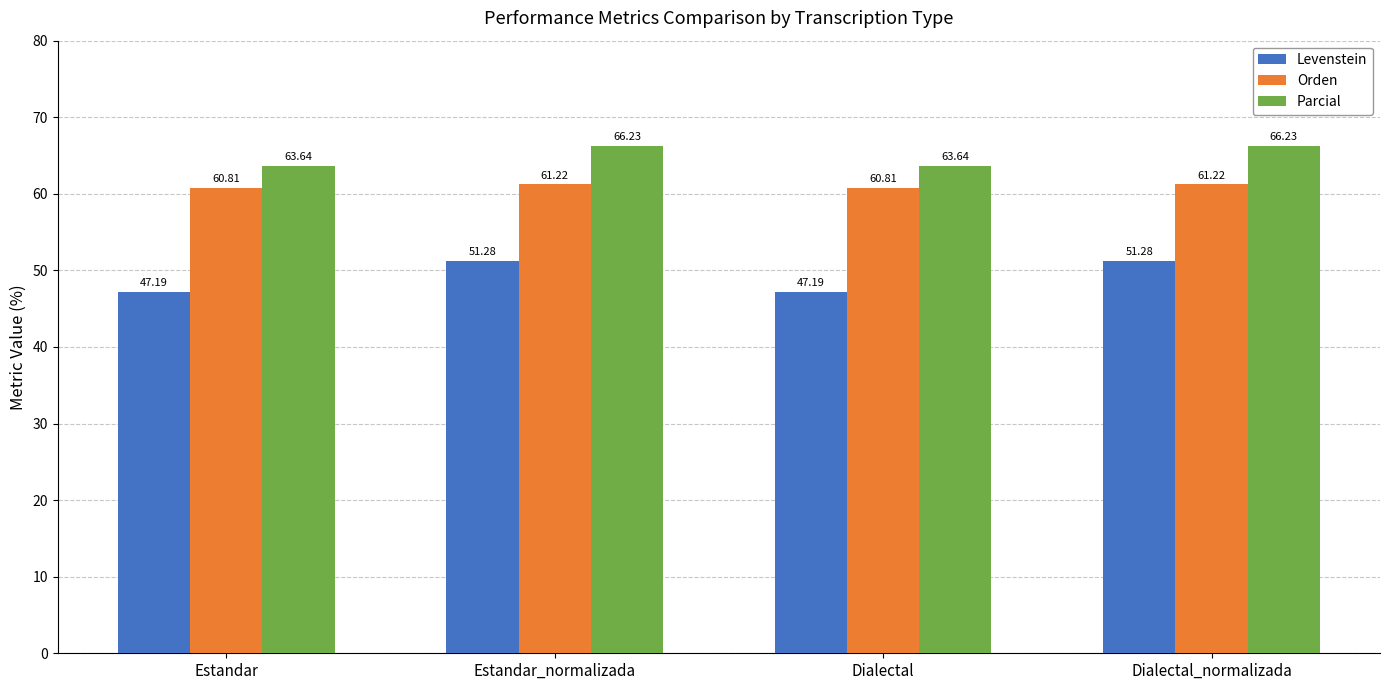

What is the difference between the Levenstein values at Dialectal_normalizada and Estandar?

4.1